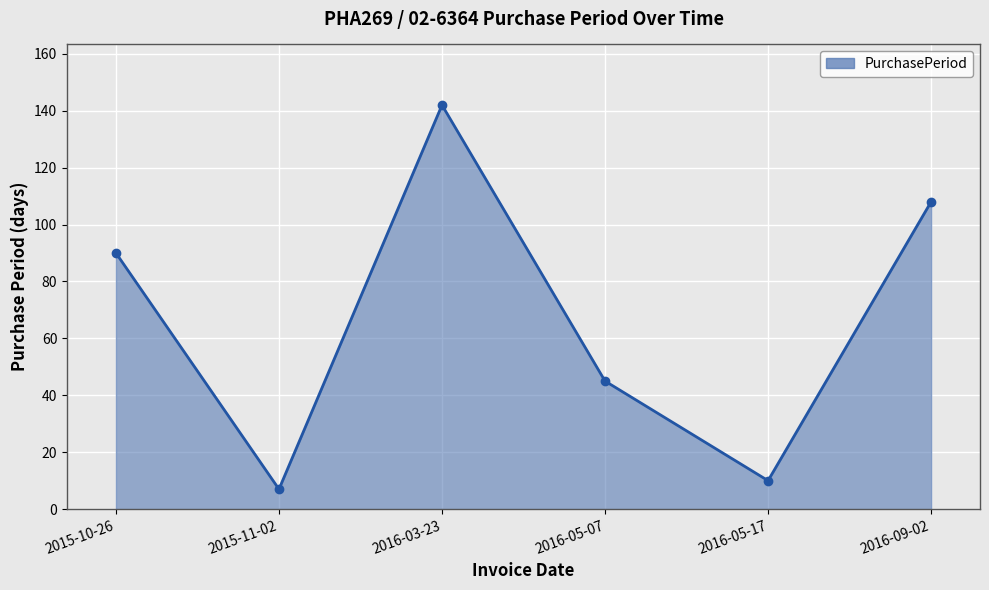

What is the label of the 1st point from the left?

2015-10-26